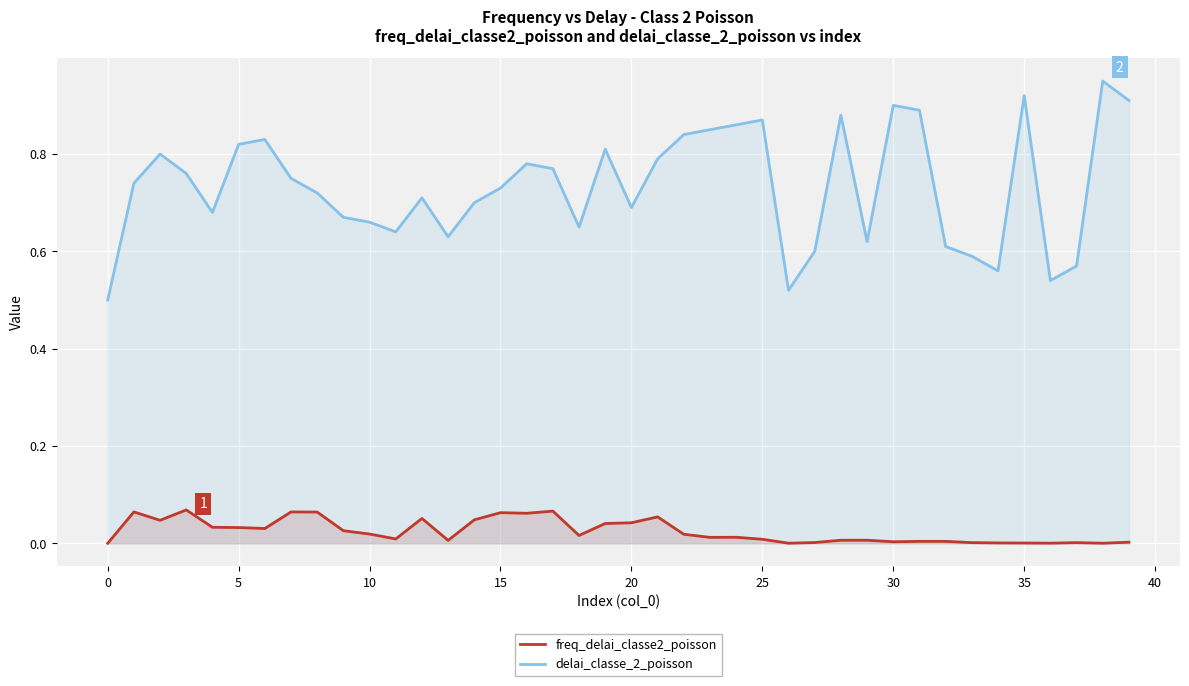

The value of delai_classe_2_poisson at 34 is 0.6. True or false?

True